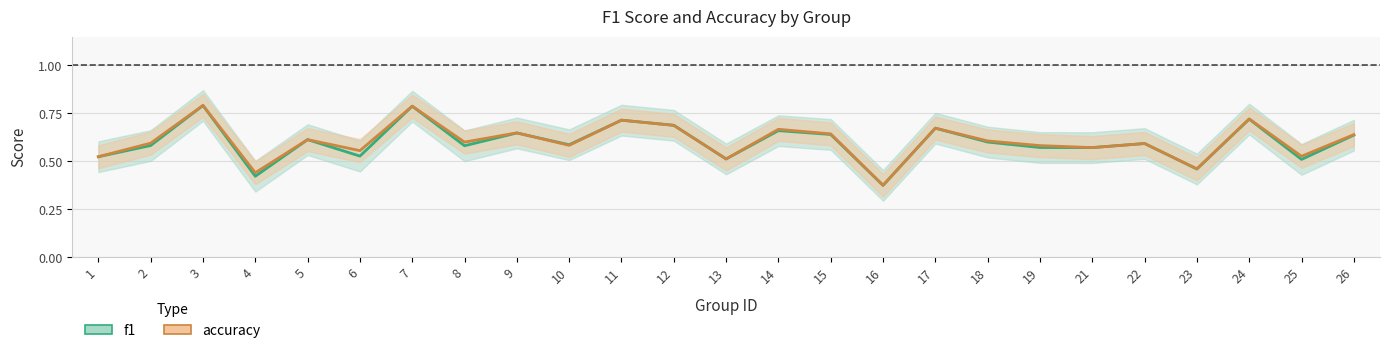

Rank the series at 14 from highest to lowest value.

accuracy, f1